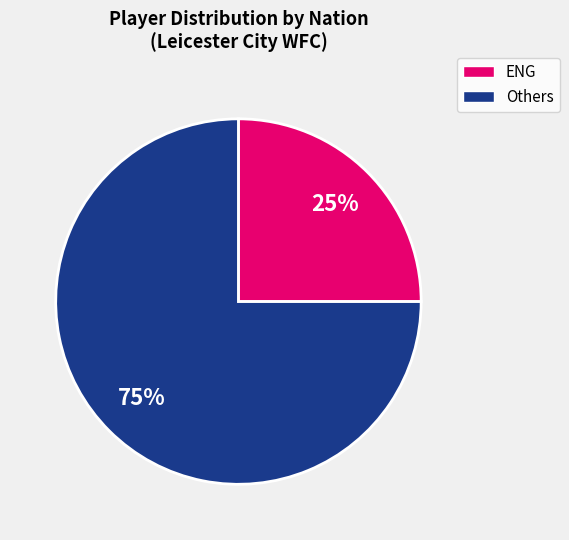

To the nearest percent, what is the difference between the largest and smallest slice percentages?

50%